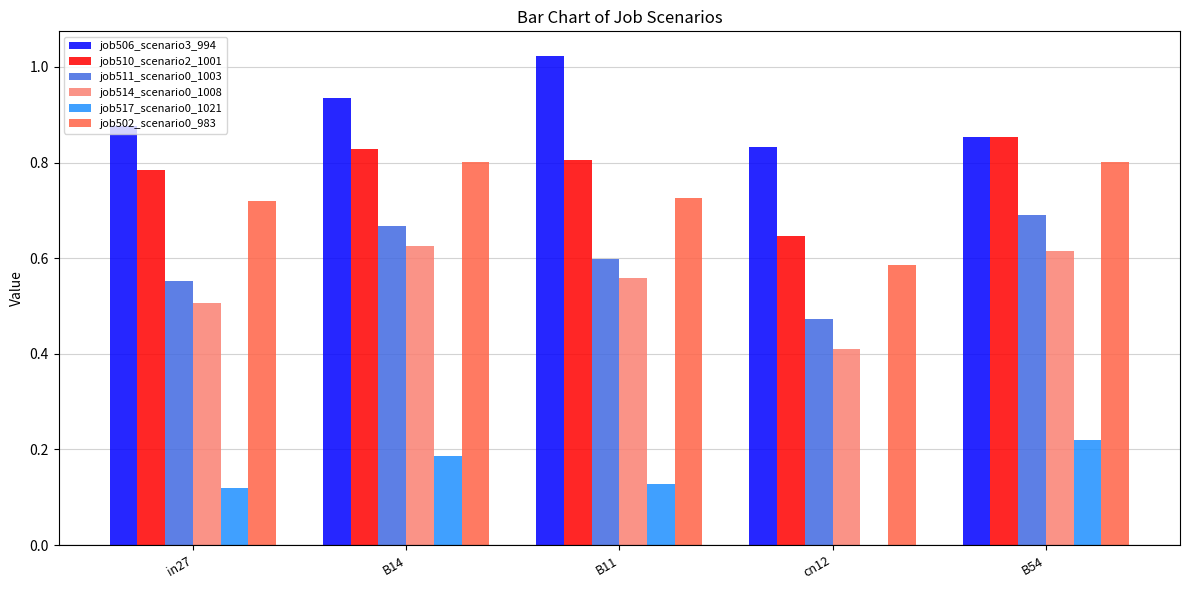

At which label does job517_scenario0_1021 reach its peak?

B54